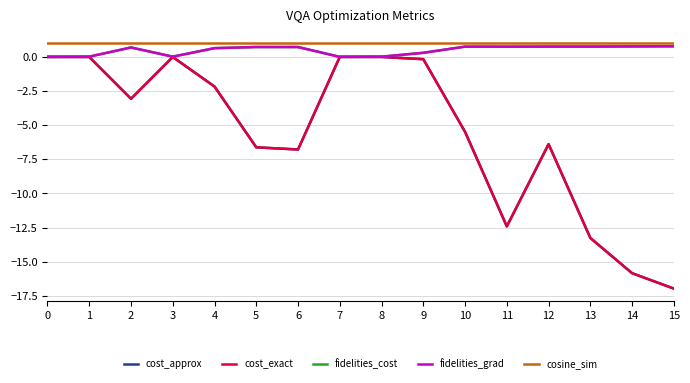

True or false: cost_approx and fidelities_grad intersect in this chart.

False